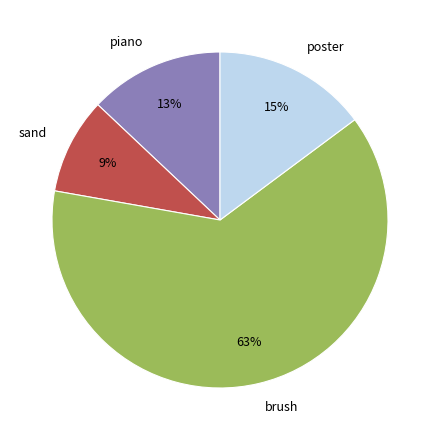

To the nearest percent, what percentage of the pie is piano?

13%